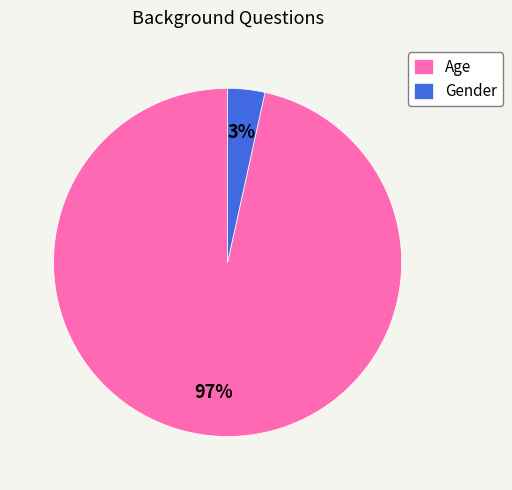

To the nearest percent, what is the combined percentage of Age and Gender?

100%